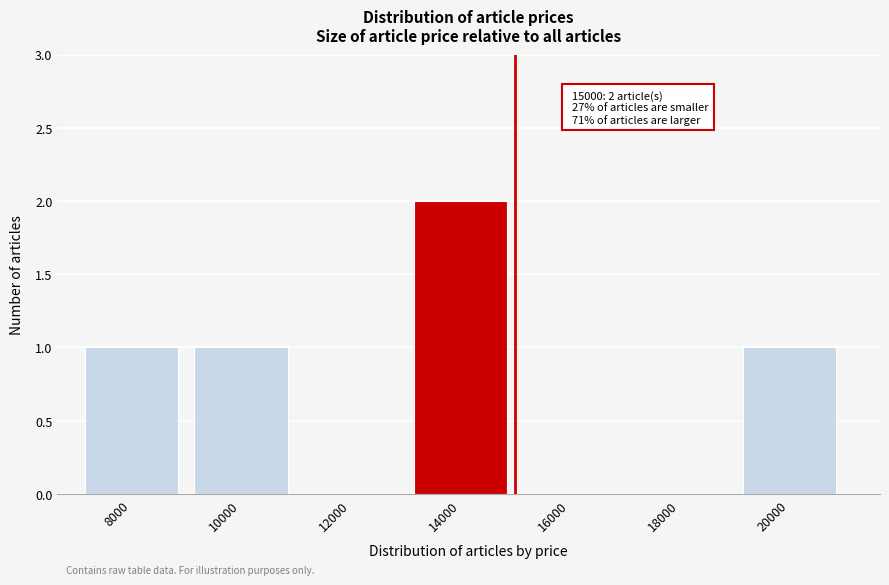

Reading left to right, list all the values displayed in this chart.

8000=1	10000=1	12000=0	14000=2	16000=0	18000=0	20000=1